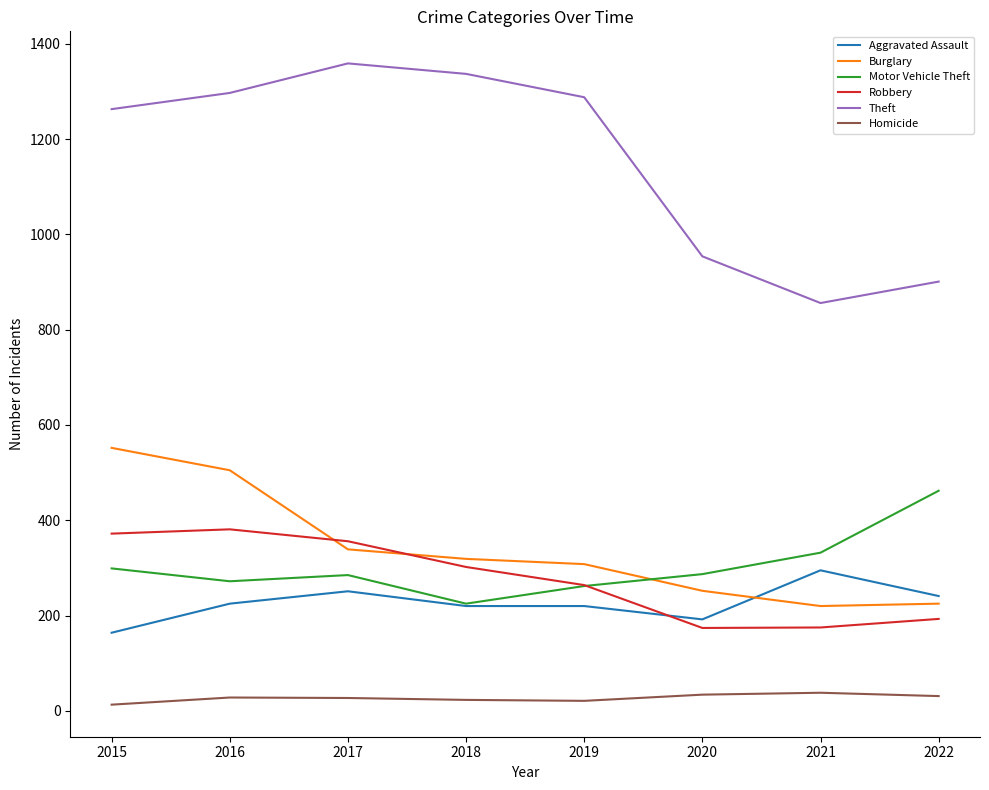

What is the total value across all series at 2019?

2363